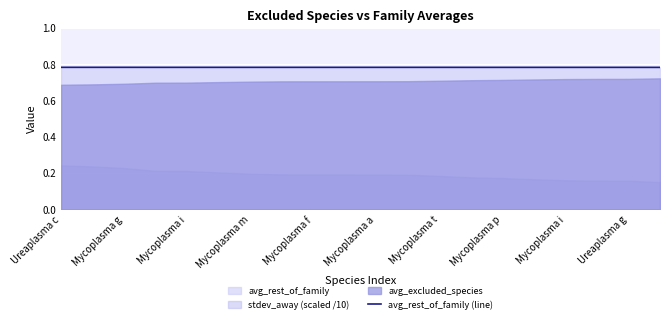

What is the sum of all values?

15.7